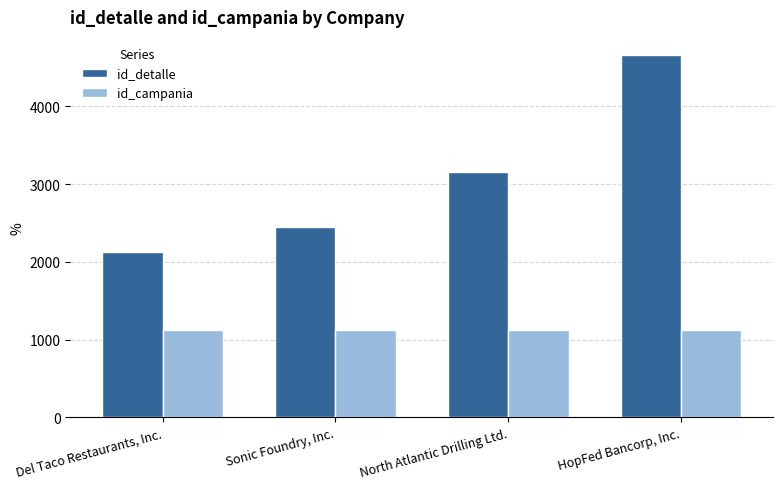

The value of id_campania at HopFed Bancorp, Inc. is 1121. True or false?

True